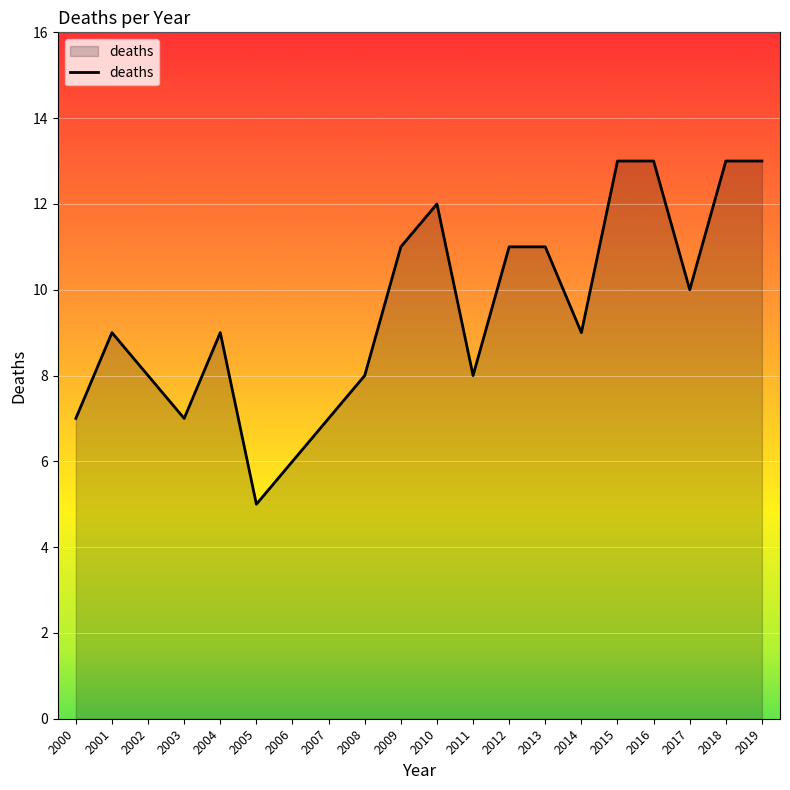

Is it true that the value at 2017 is 14?

False